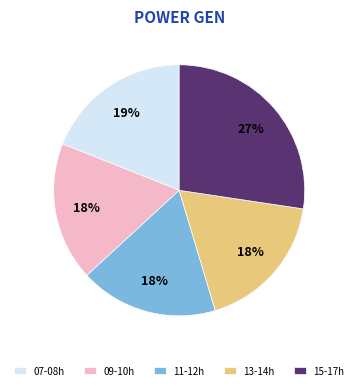

Is it true that 09-10h is 32% of the pie?

False